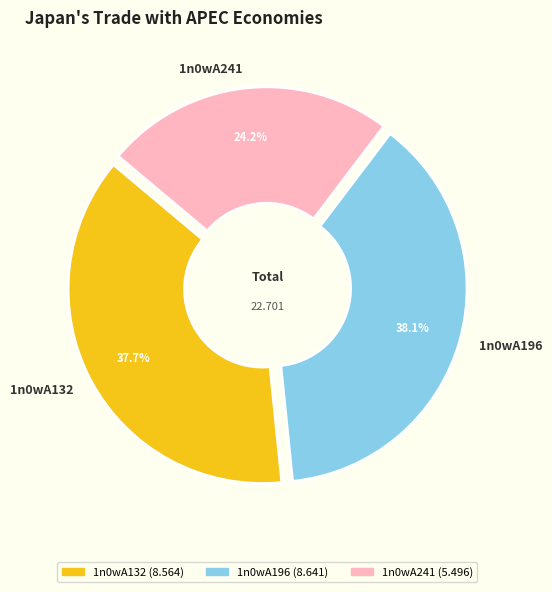

What percentage is the 1n0wA196 slice, to the nearest percent?

38%